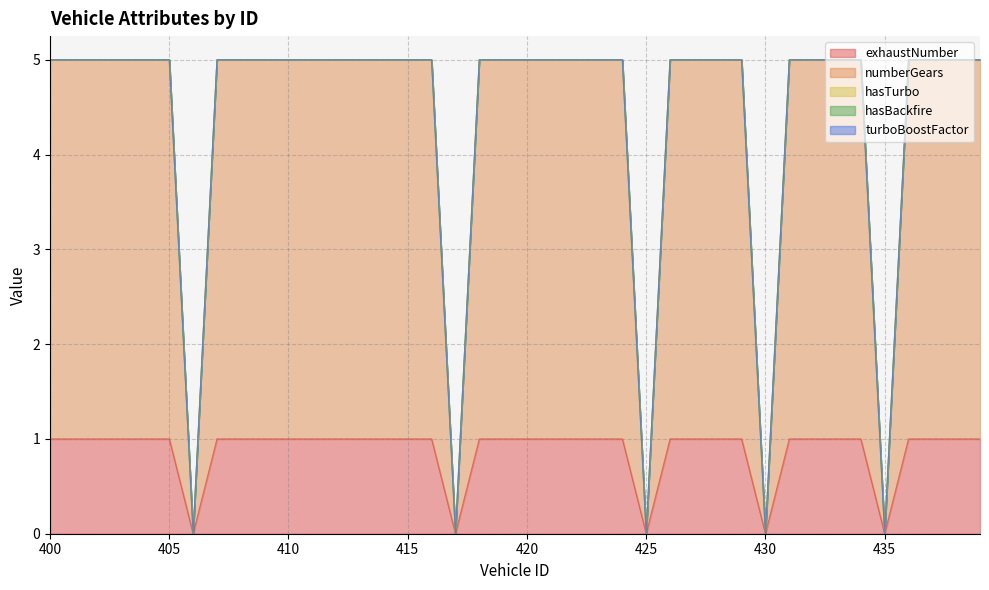

What is the value of the numberGears point at the 28th from the left?

4